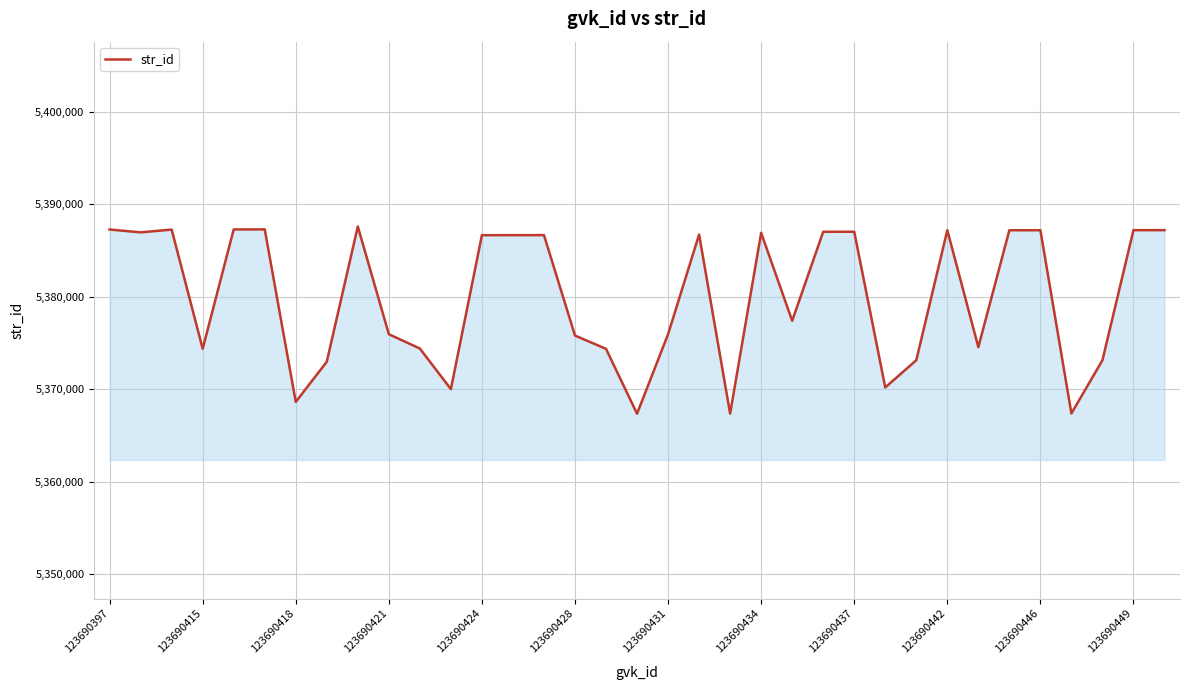

What is the smallest value displayed?

5367338